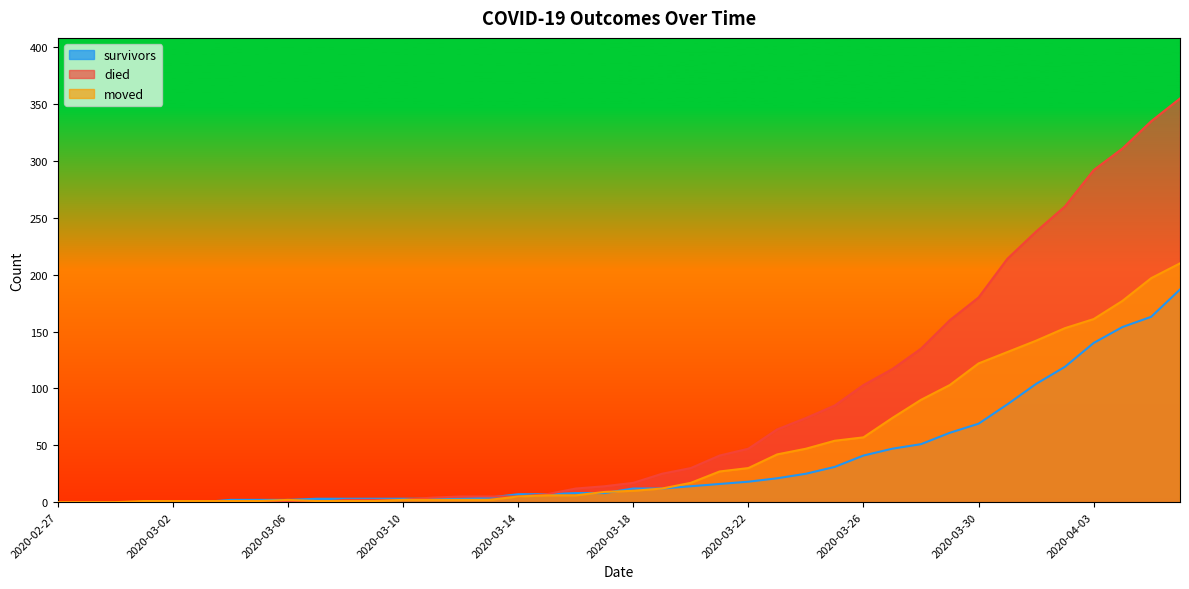

How many intersections are there between moved and survivors?

3